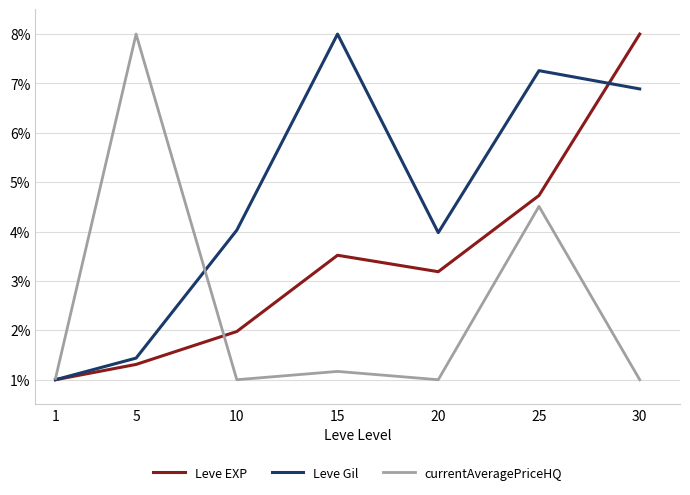

How many distinct data groups are displayed?

3